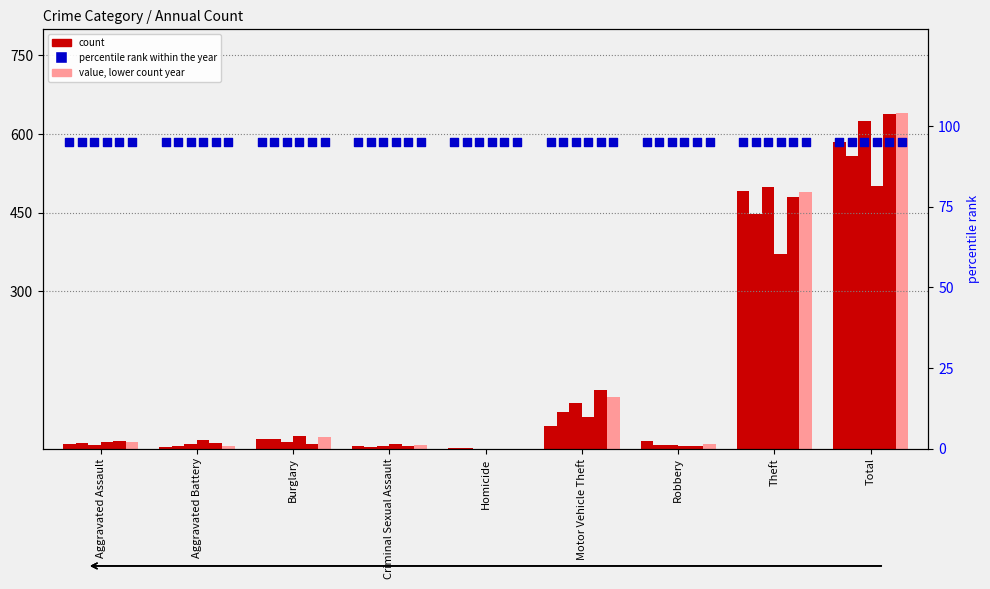

At which category is the sum across all series the highest?

Total